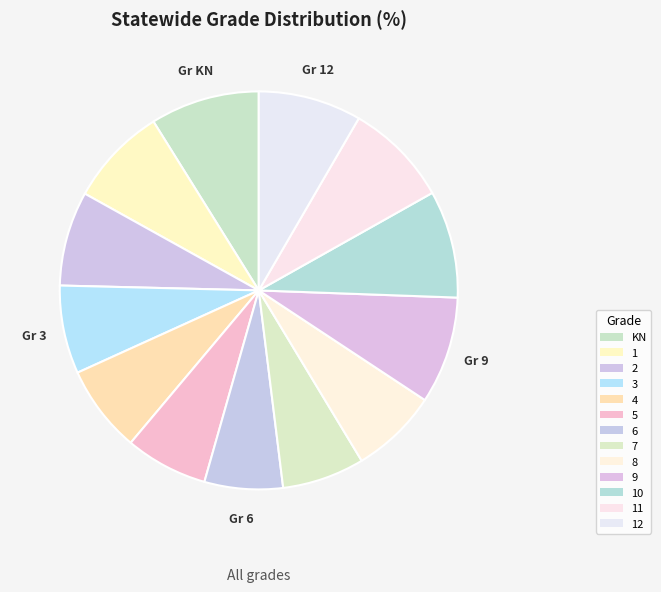

How much of the chart is everything except 2?

92.3%